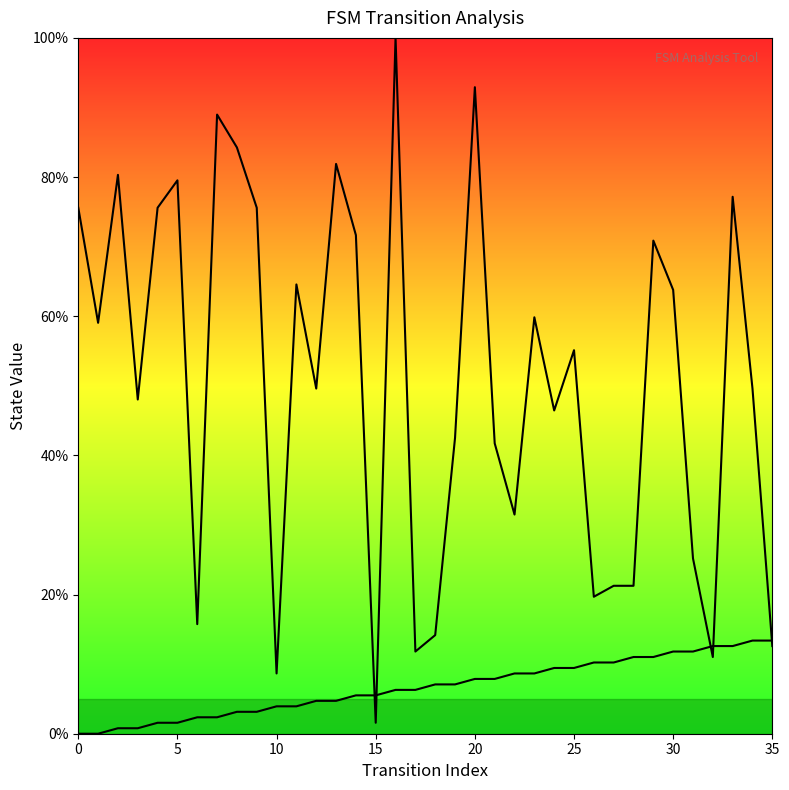

How many series are shown in this chart?

2